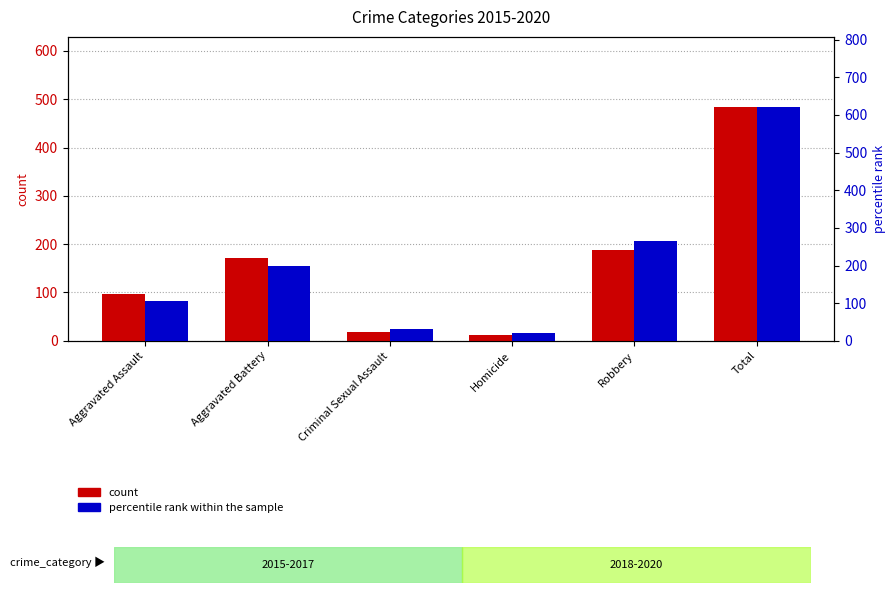

How many bars are there in each group?

2